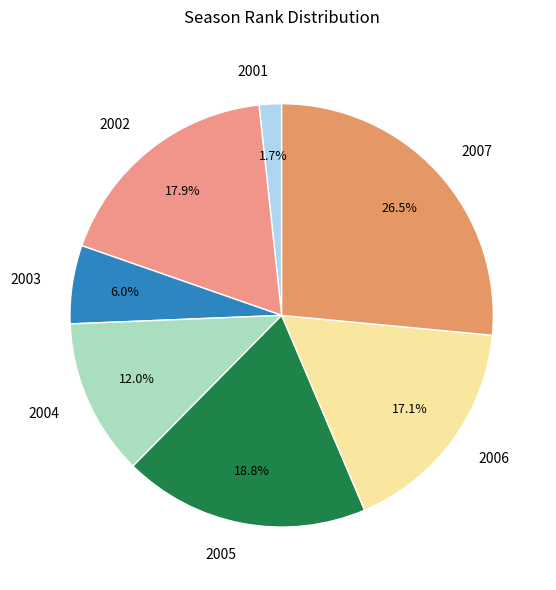

How much of the chart is everything except 2002?

82.1%